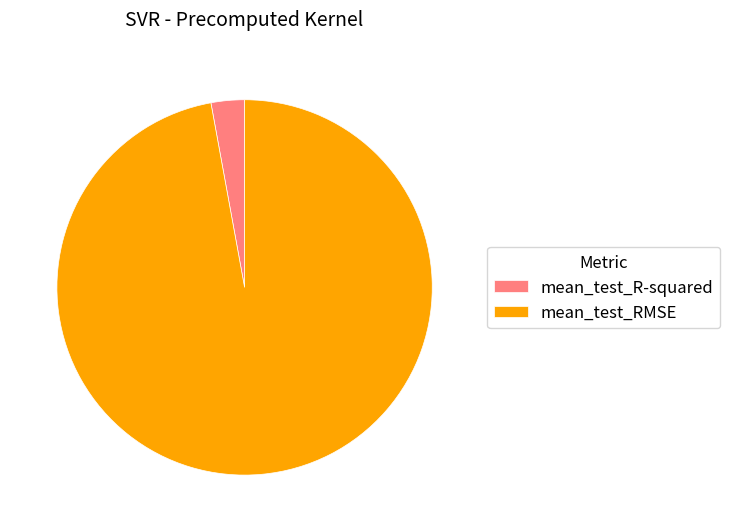

Which category has the smallest portion of the pie?

mean_test_R-squared